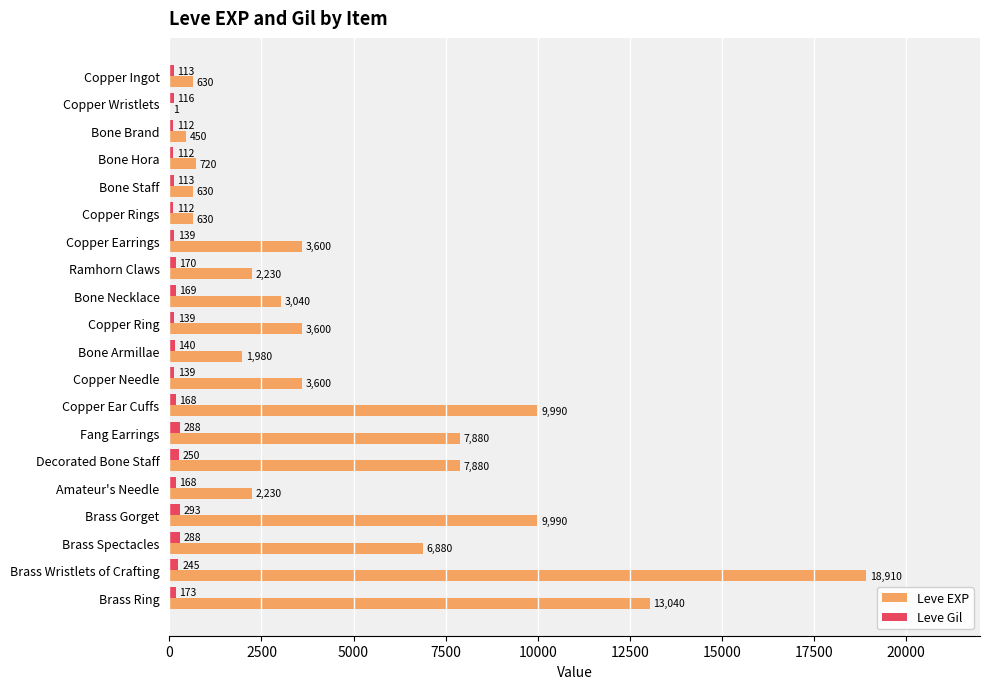

Is it true that Leve EXP equals 1996 at Brass Spectacles?

False